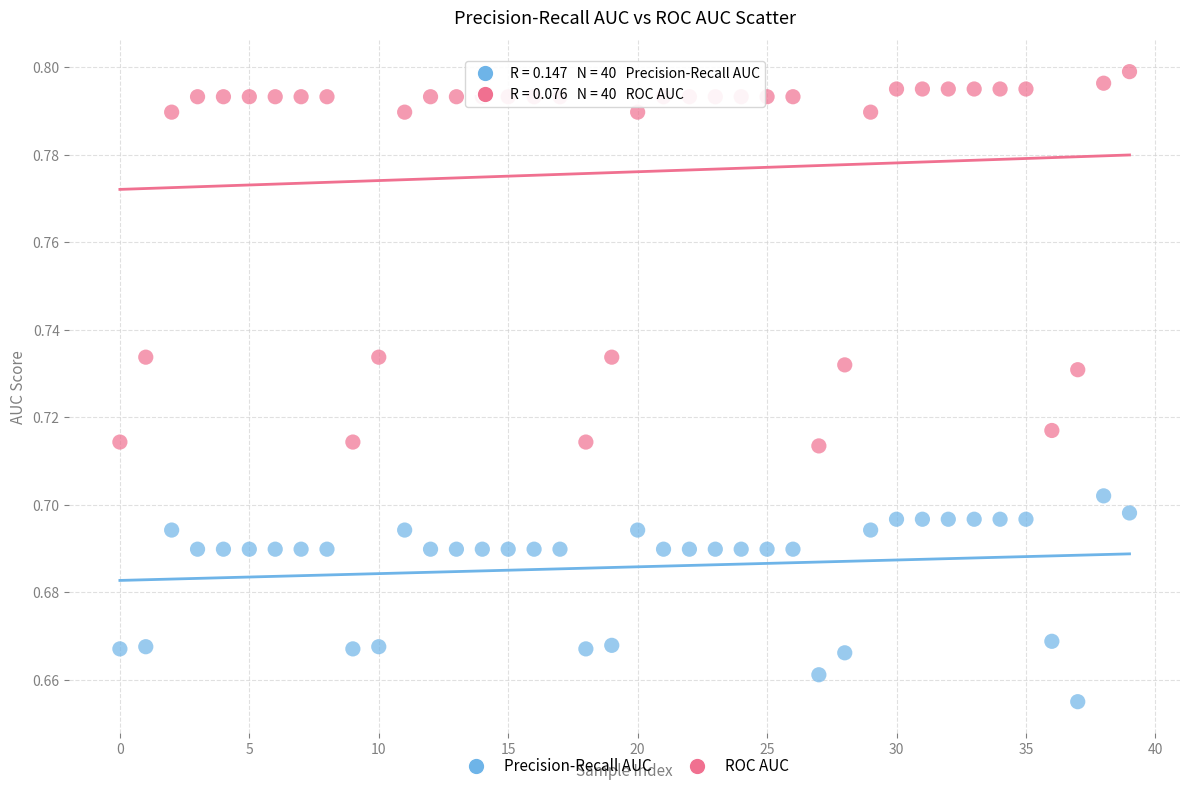

Which series reaches the minimum Y coordinate?

Precision-Recall AUC